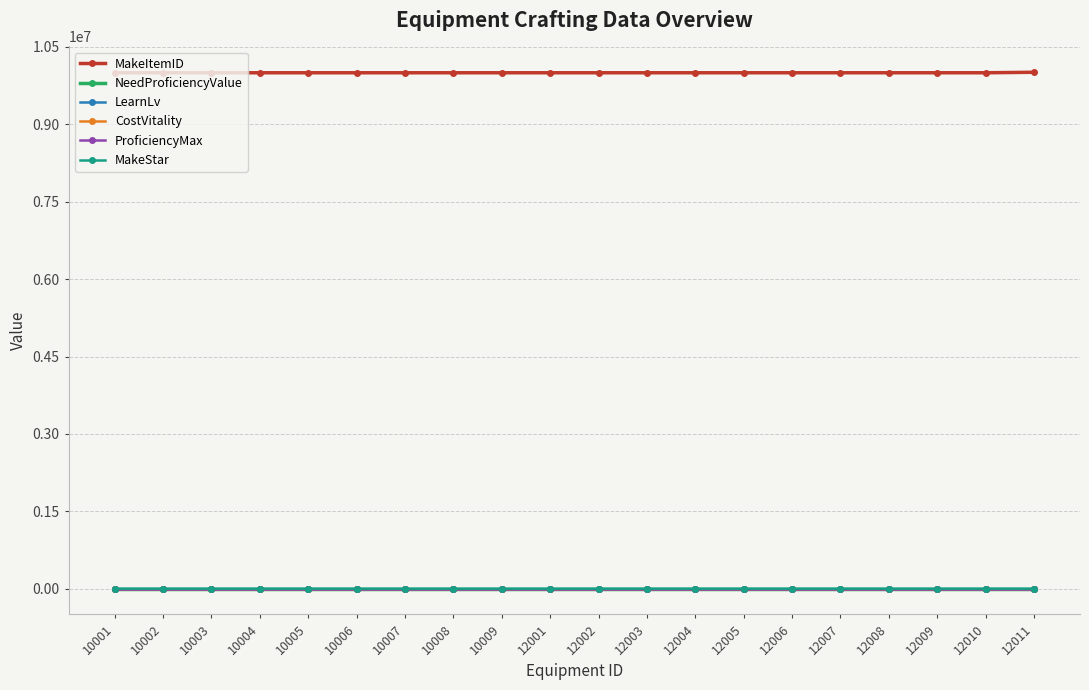

Which has a higher value, 12010 or 12008?

12010